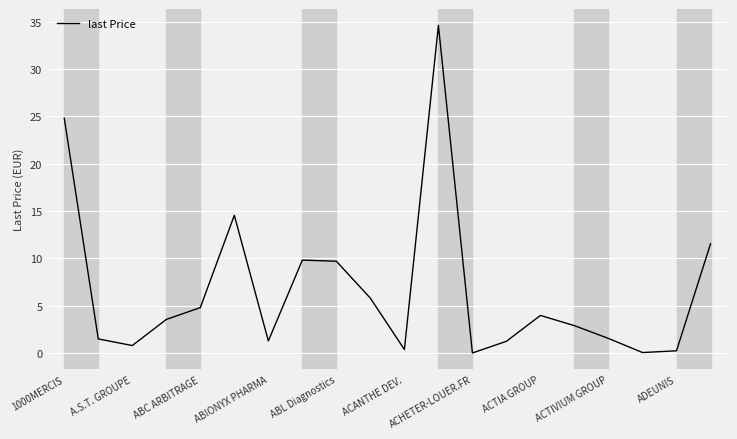

What is the difference between the maximum and minimum values?

34.6